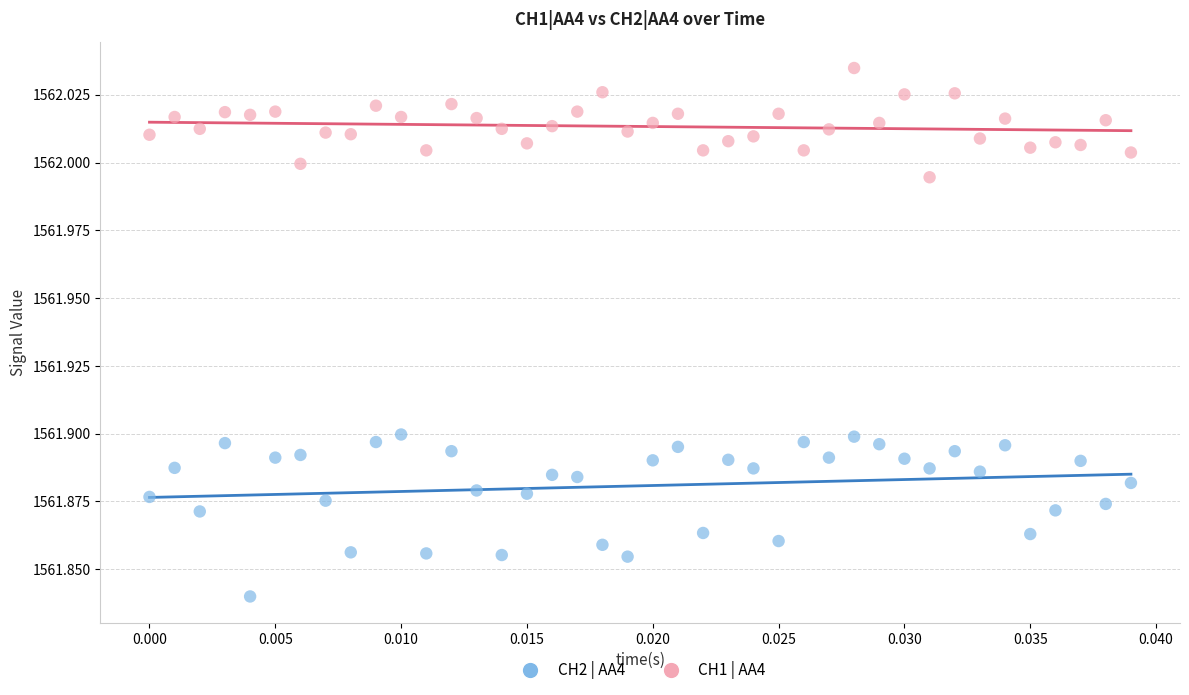

What are all the series names shown in the legend?

CH2 | AA4, CH1 | AA4